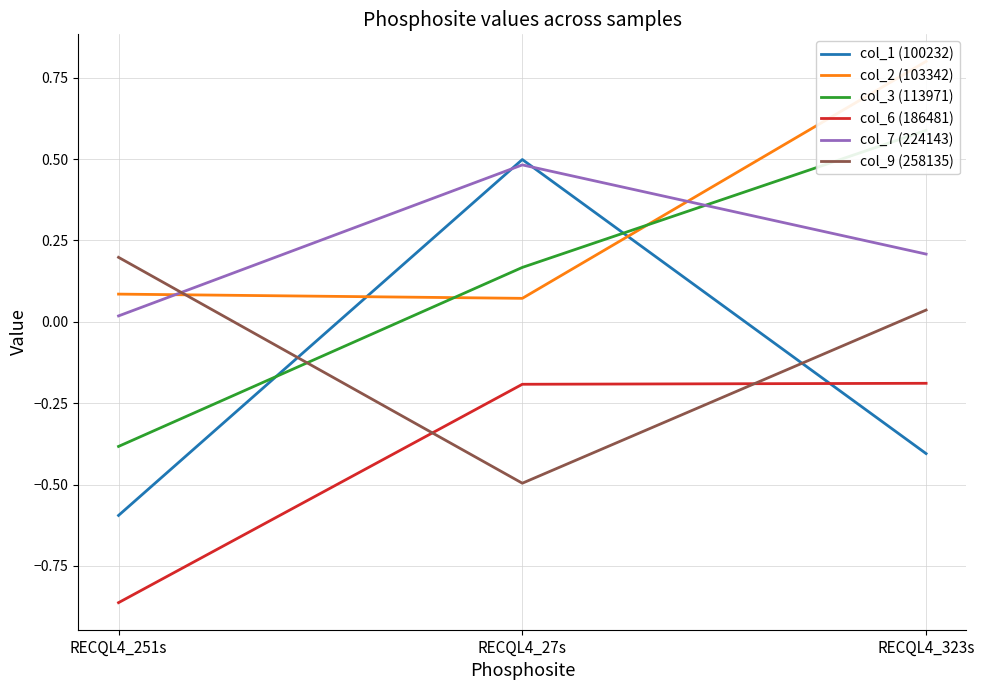

Reading right to left, what are all the values shown in this chart?

col_1 (100232): -0.4	0.5	-0.6
col_2 (103342): 0.8	0.1	0.1
col_3 (113971): 0.6	0.2	-0.4
col_6 (186481): -0.2	-0.2	-0.9
col_7 (224143): 0.2	0.5	0.0
col_9 (258135): 0.0	-0.5	0.2